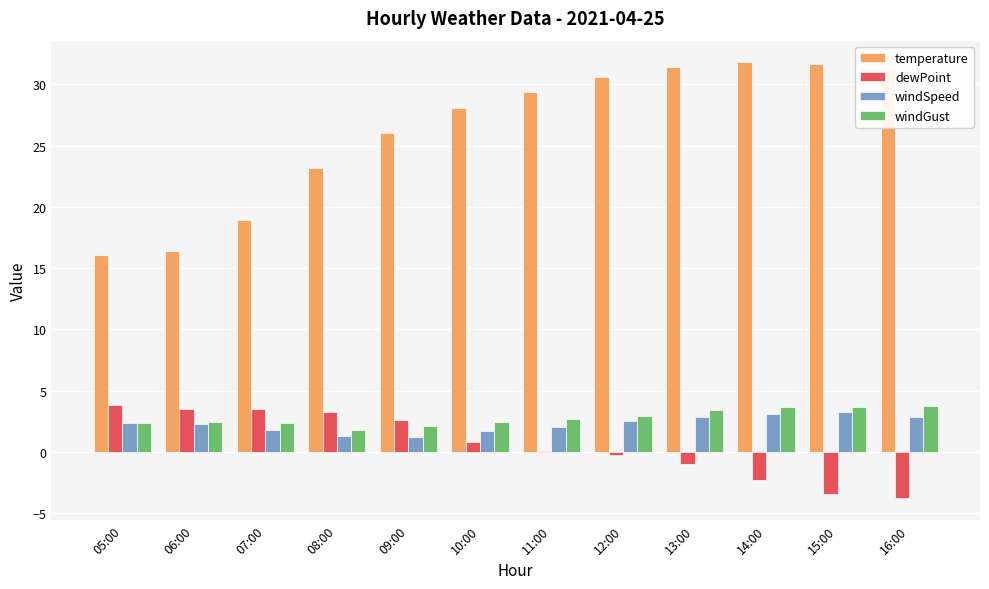

How many series are shown in this chart?

4